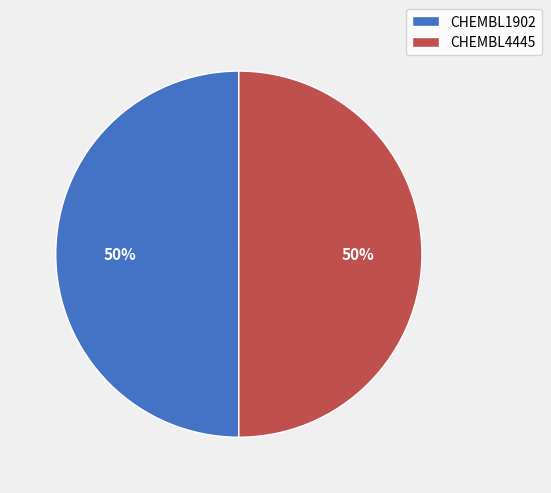

To the nearest percent, what is the average slice percentage?

50%